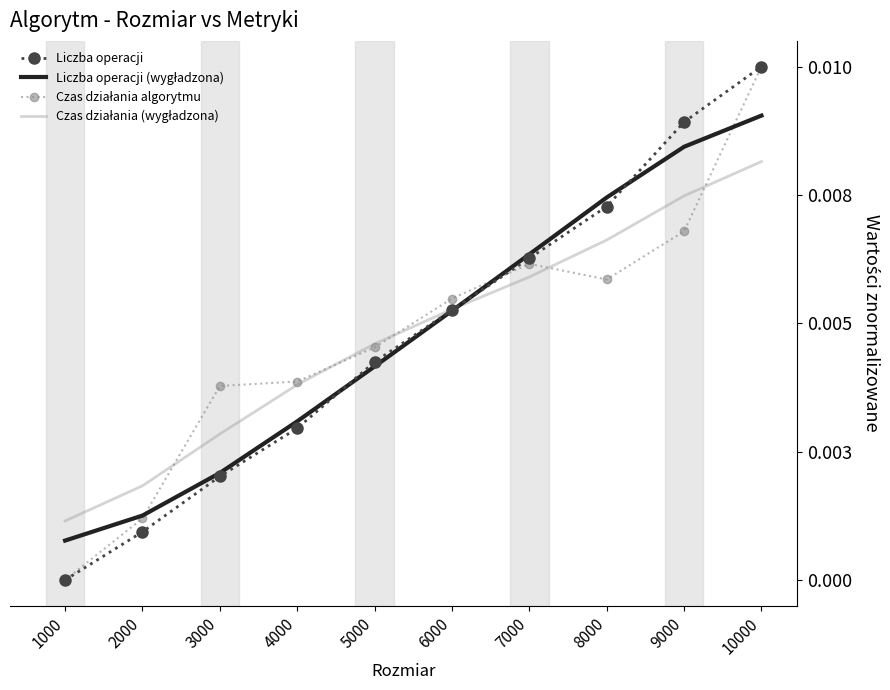

How many intersections are there between Liczba operacji and Czas działania (wygładzona)?

1